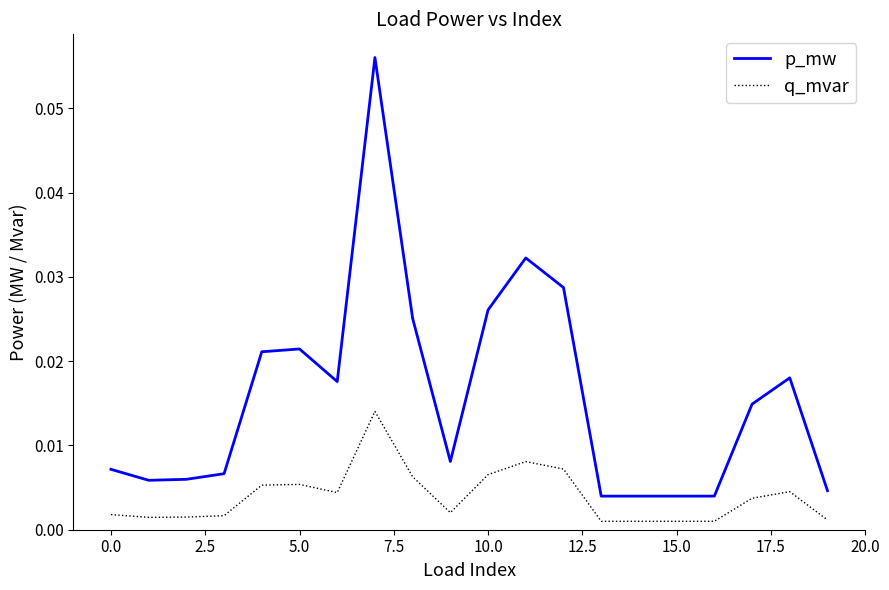

Which series has the largest total across all categories?

p_mw